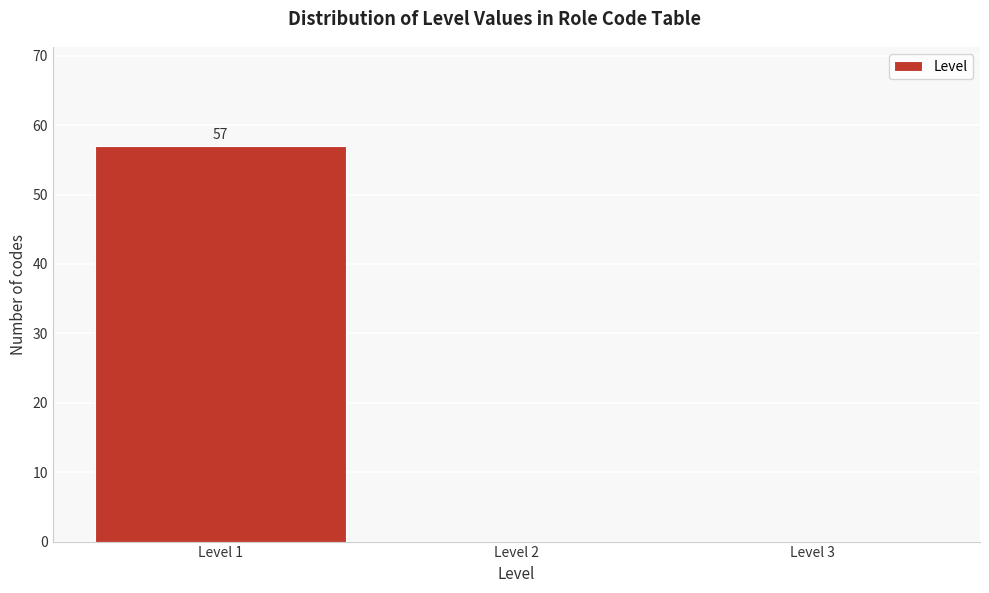

Over which range of the x-axis is the bar tallest?

0.5 to 1.5